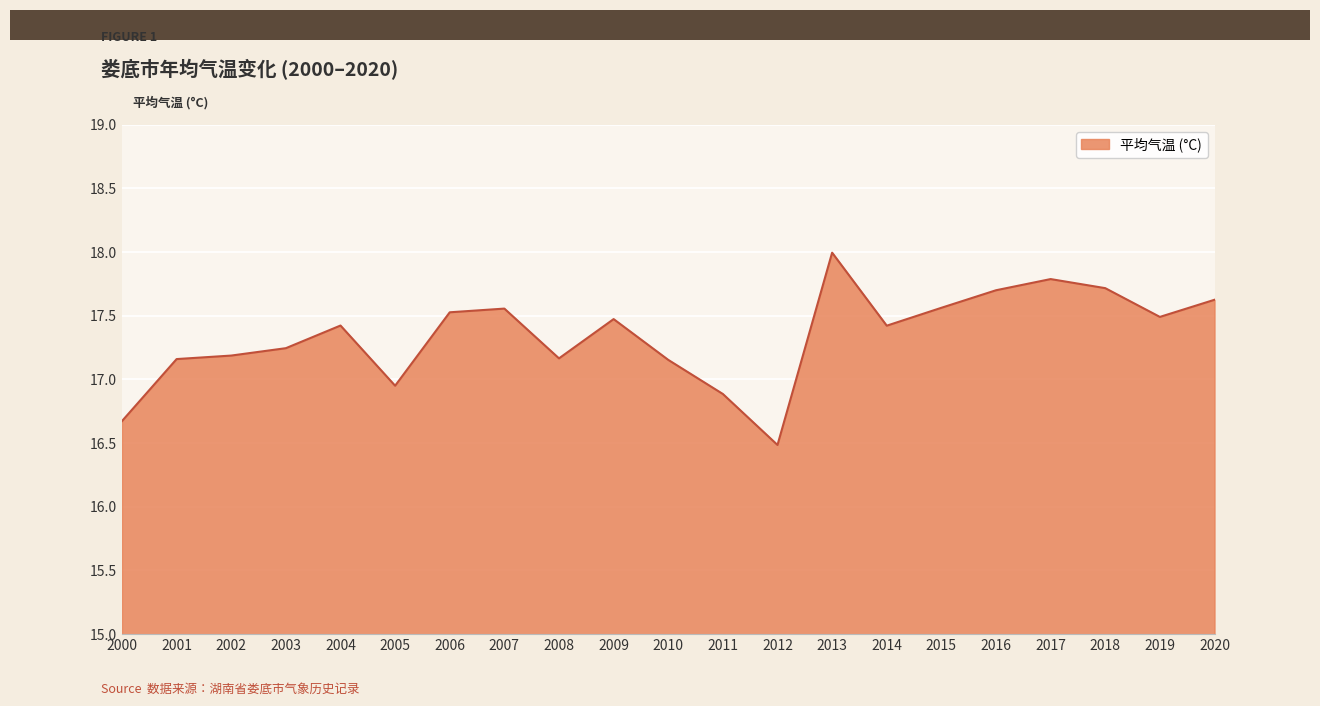

At which label does the data first exceed 17?

2001